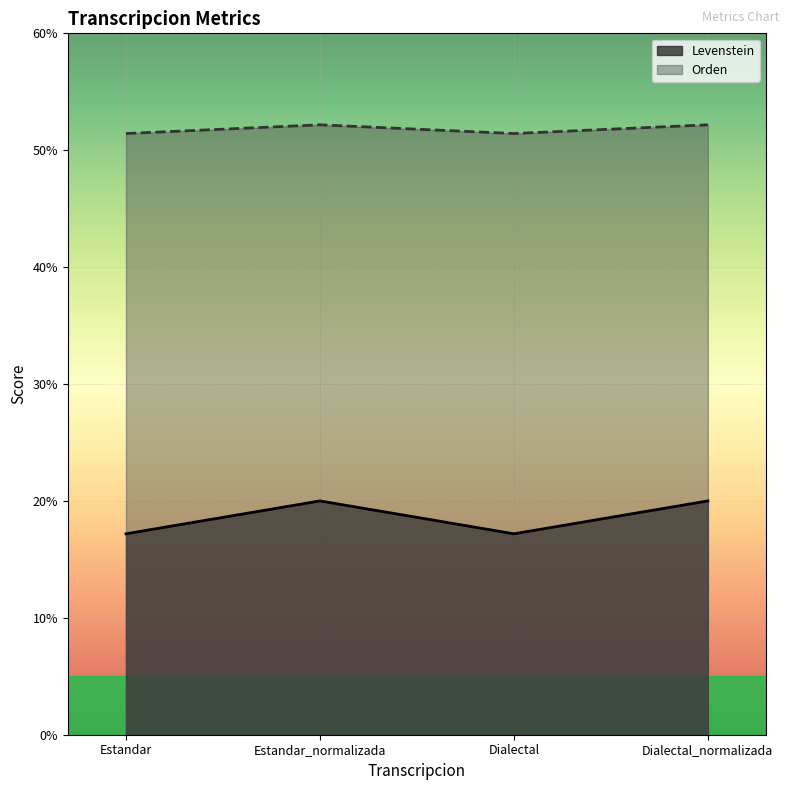

At how many categories does at least one series exceed 37?

4